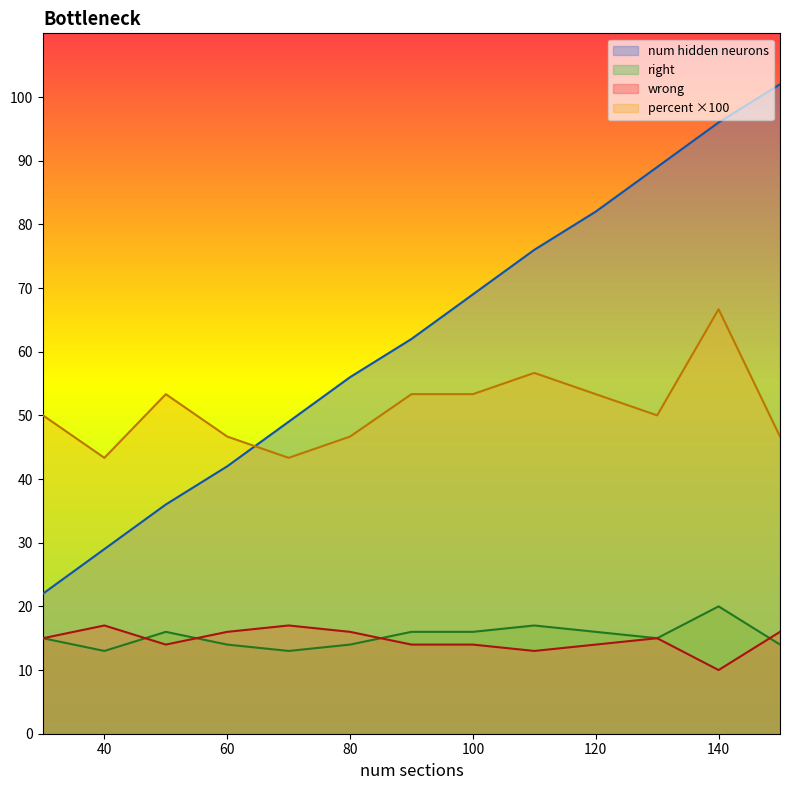

What is the minimum value for percent?

43.3